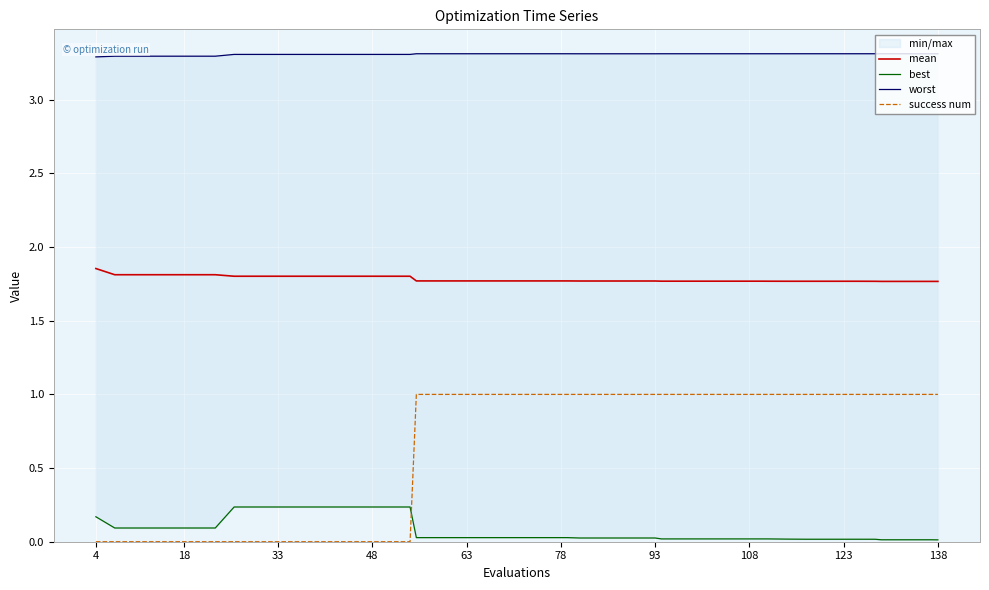

True or false: worst and best cross at least once.

False